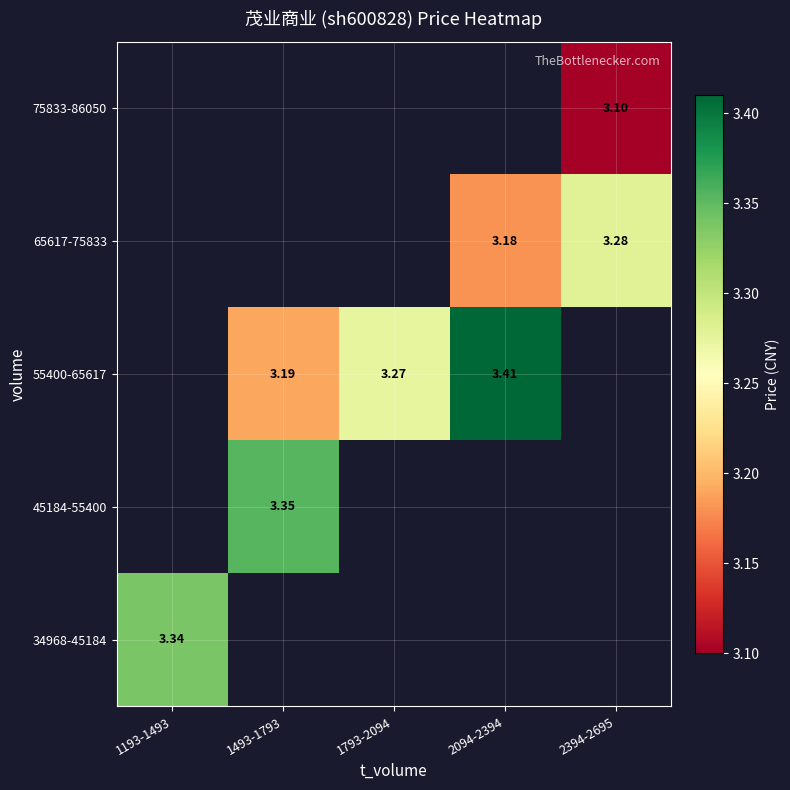

Which category has the highest value across all series?

2094-2394